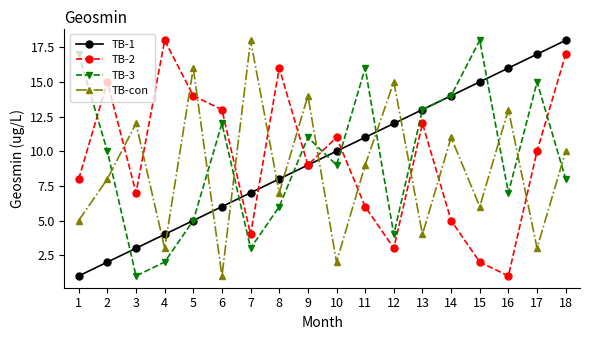

What is the lowest value of the TB-2 series?

1